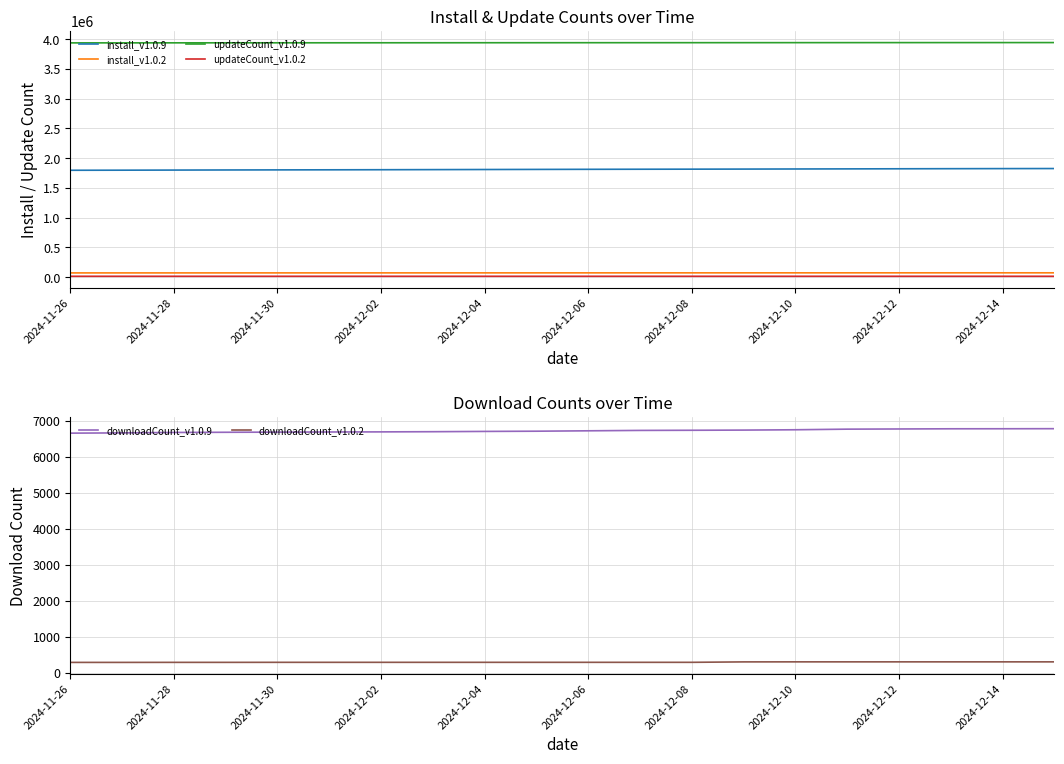

True or false: install_v1.0.2 and install_v1.0.9 cross at least once.

False